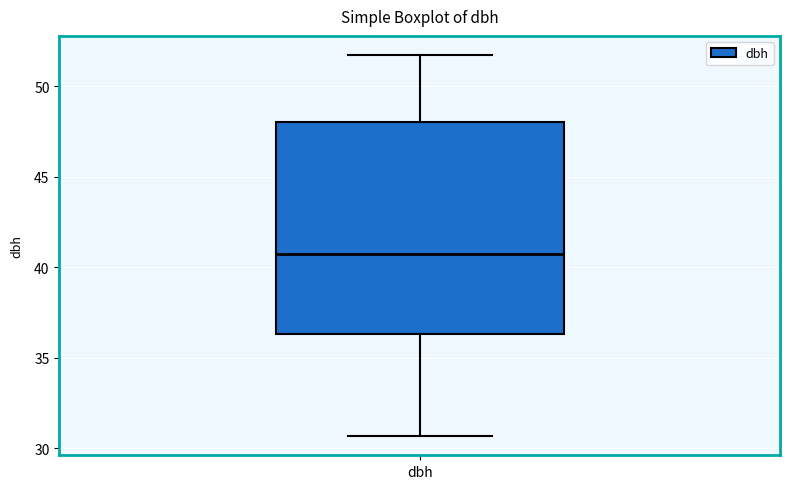

Transcribe this box plot: give where the median line is, the range the box spans, and where the two whiskers end, as read against the y-axis. The values are not printed on the chart, so give them approximately, as read against the axis.

median 40.5, box 36.5 to 48.0, whiskers 30.5 to 51.5